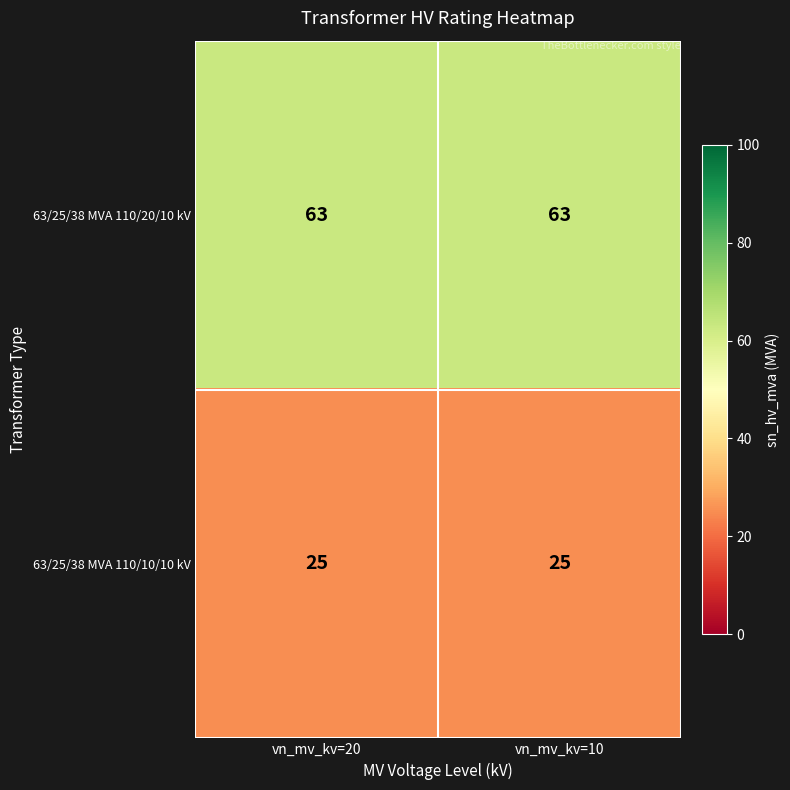

What is the spread (max minus min) of values at vn_mv_kv=10?

38